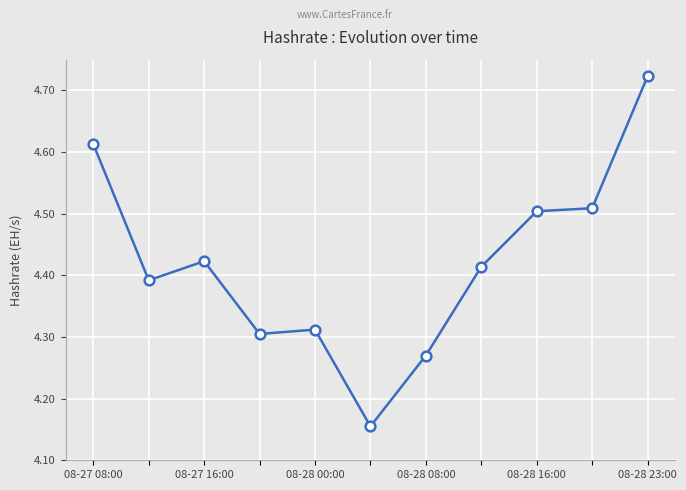

What is the difference between the second highest and minimum values?

0.5